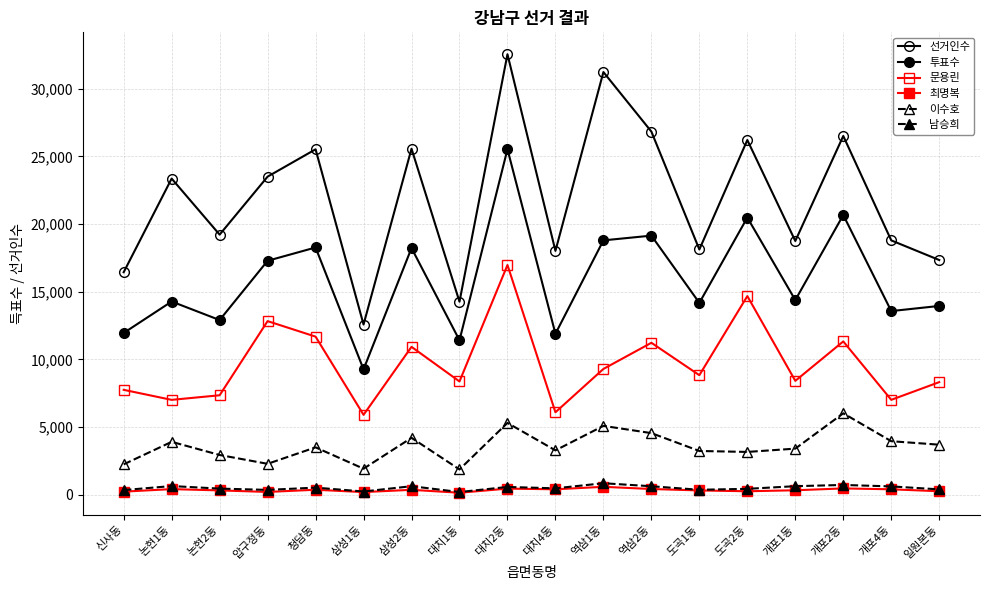

At which category does 투표수 reach its first local peak?

논현1동